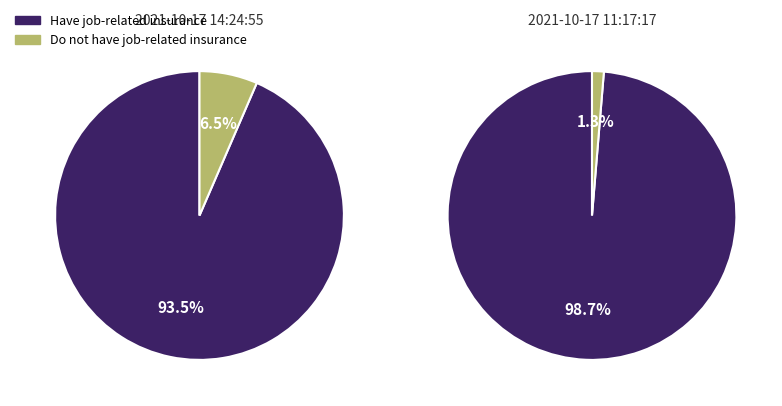

What is the smallest slice in the pie chart?

2021-10-17 11:17:17